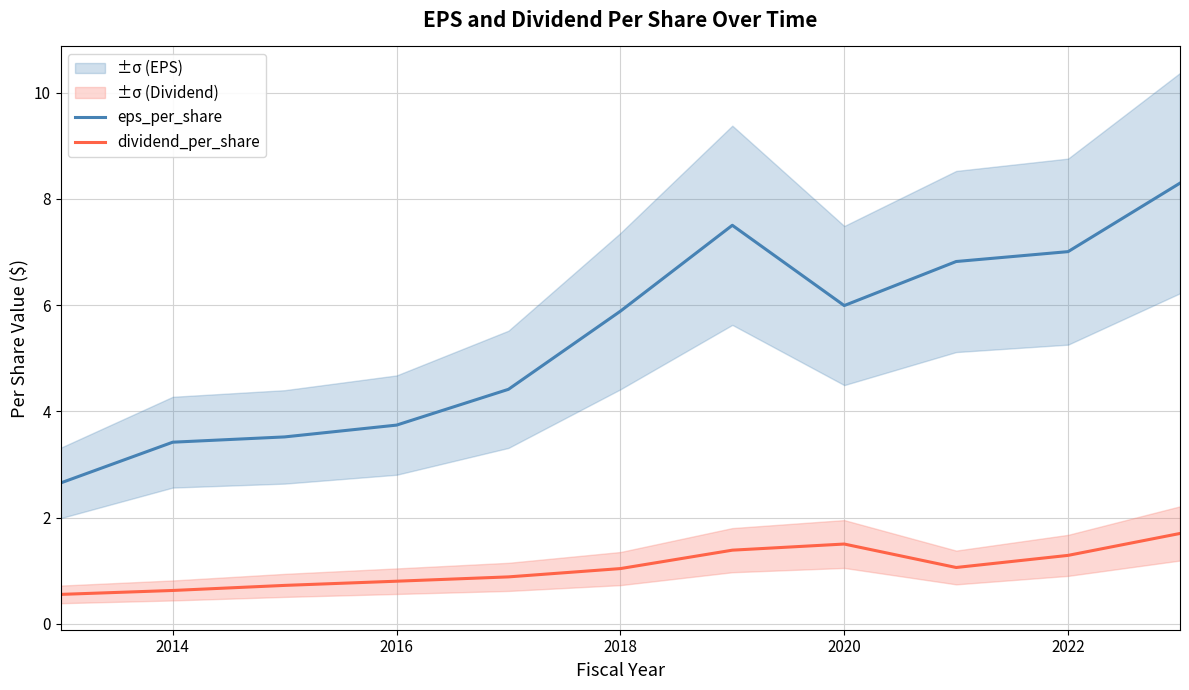

How many lines are shown in the chart?

2